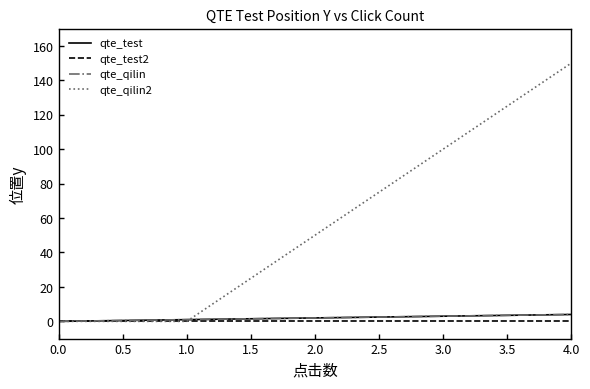

What is the label of the 4th point from the right?

1.0